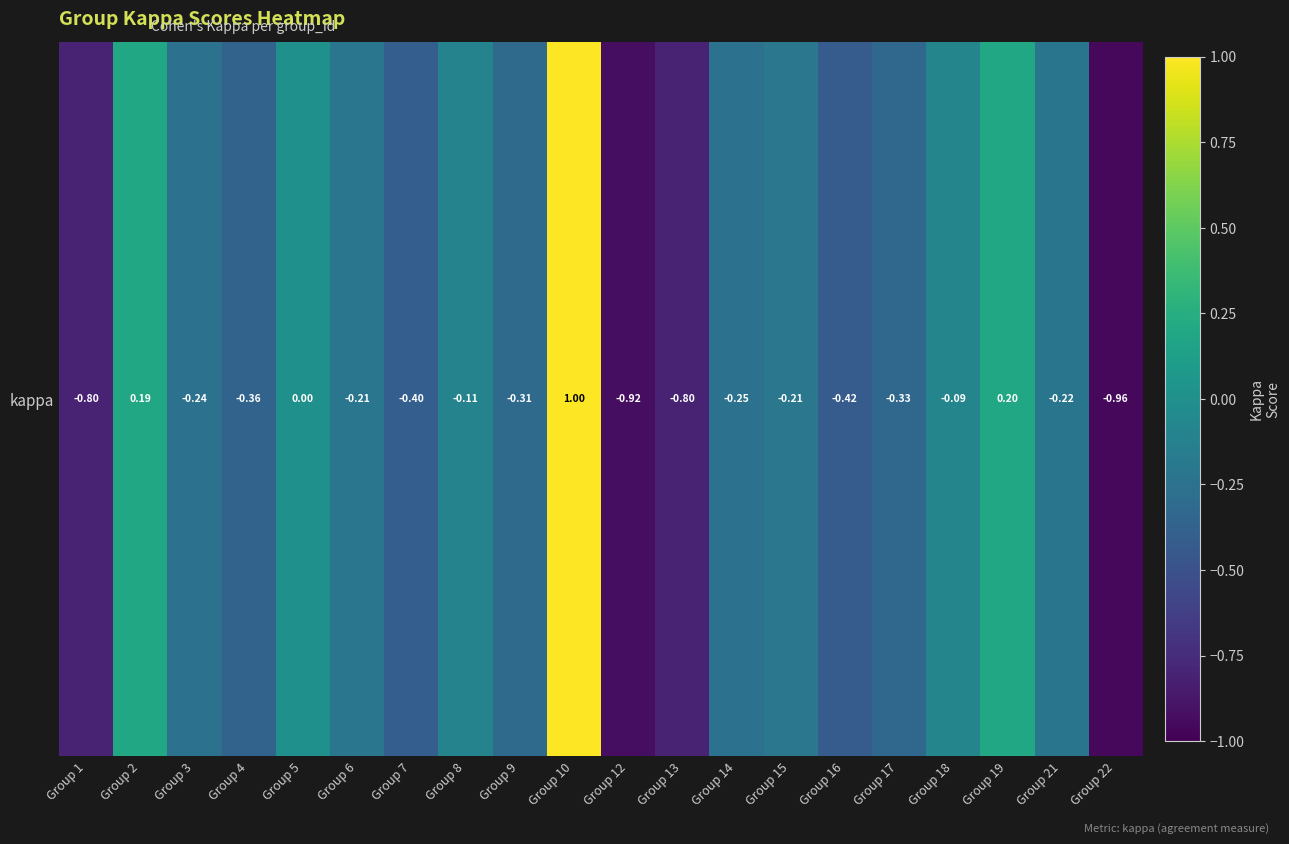

What is the difference between the maximum and minimum values?

2.0